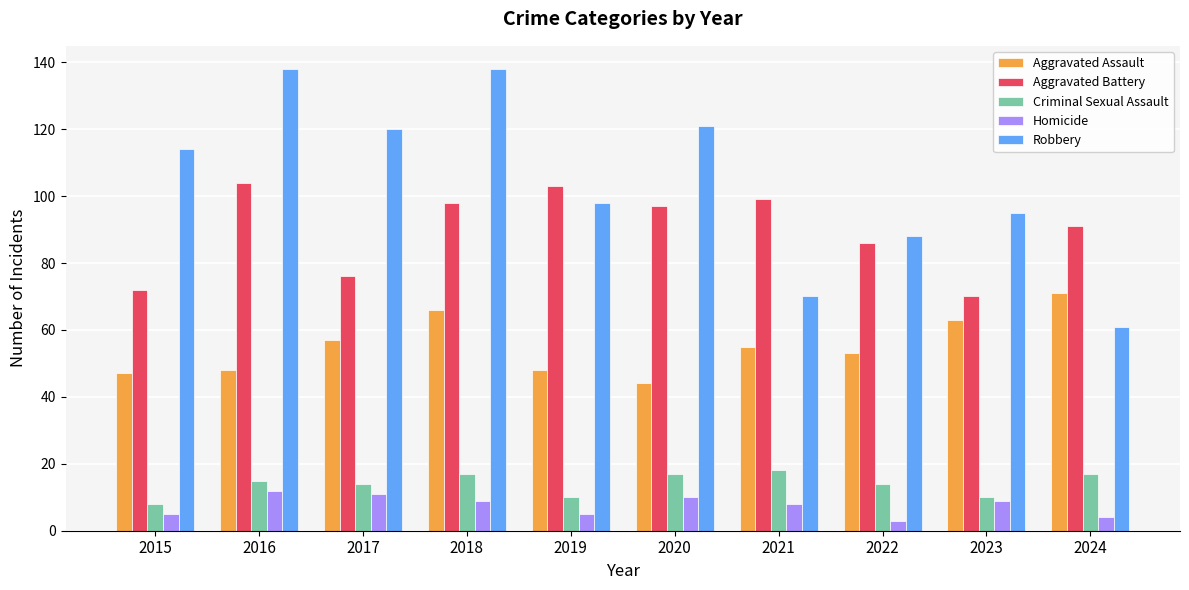

Which series has the largest total across all categories?

Robbery